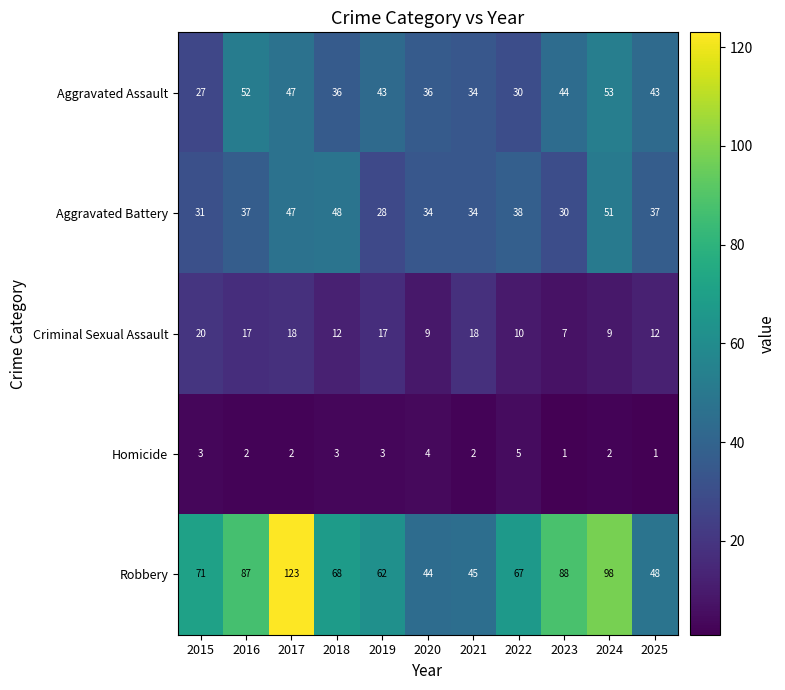

At 2025, list the series in order from largest to smallest.

Robbery, Aggravated Assault, Aggravated Battery, Criminal Sexual Assault, Homicide